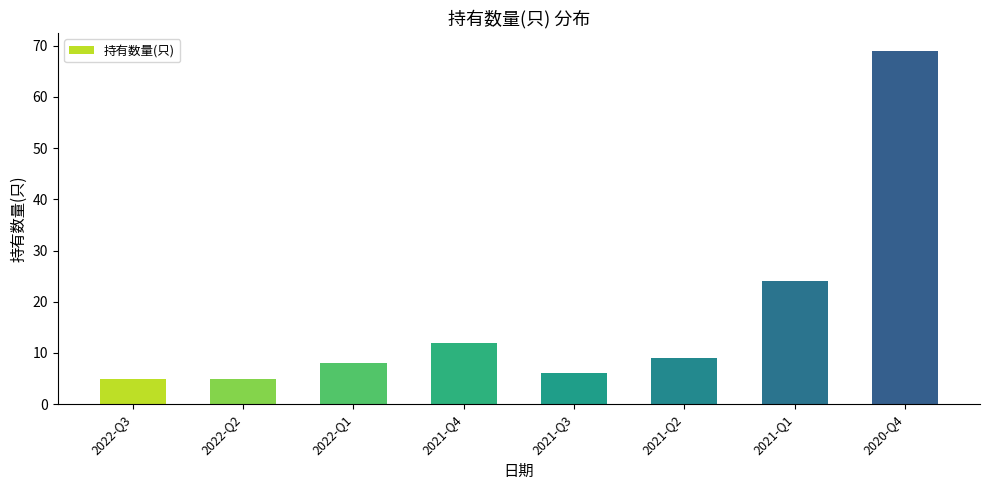

What is the ratio of the value at 2021-Q3 to the value at 2022-Q2?

1.2